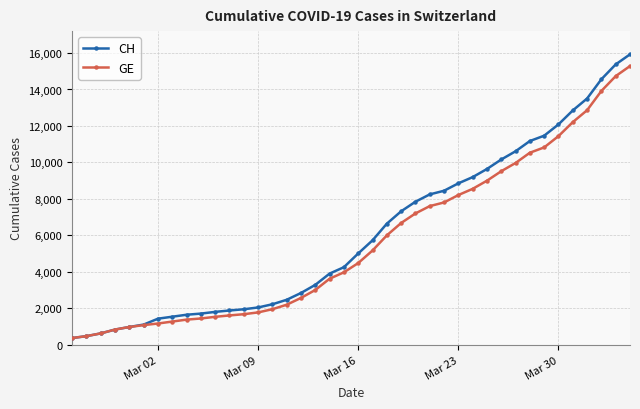

What is the value of the CH point at the 18th from the left?

3291